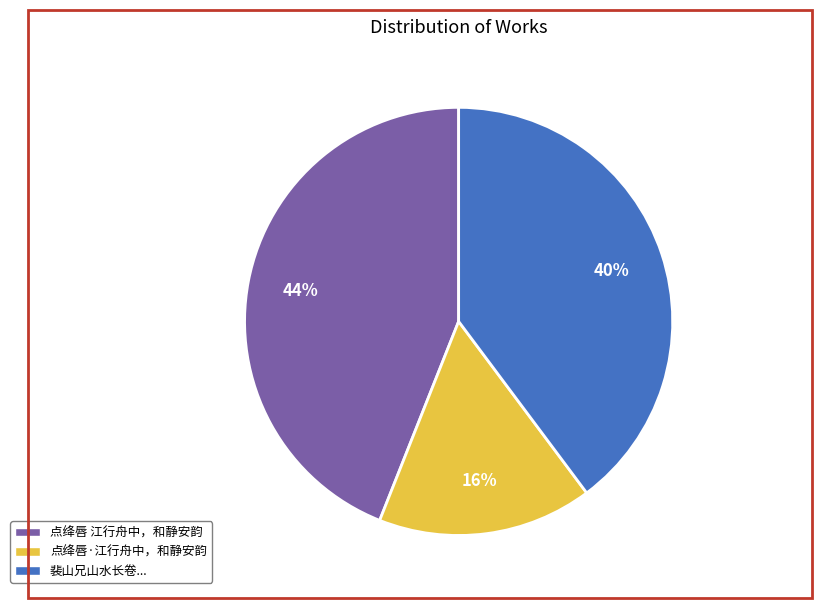

Is there a majority slice in this chart?

No